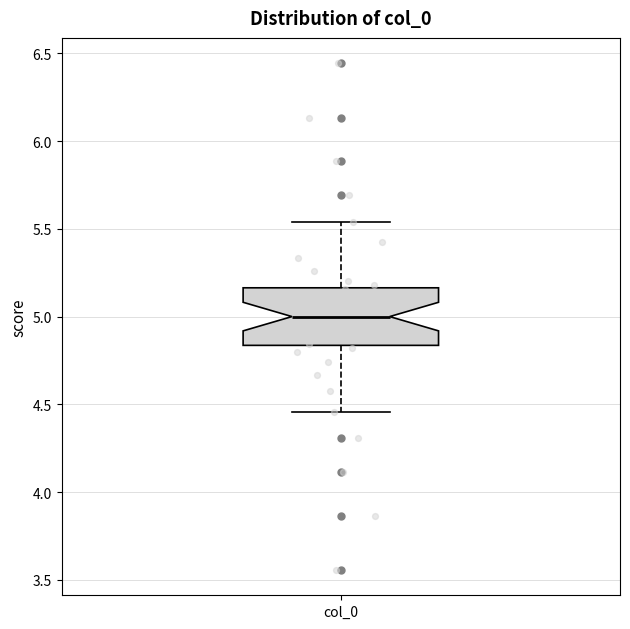

Where is the upper edge of the box for col_0 on the y-axis? The values are not printed on the chart, so give them approximately, as read against the axis.

5.15